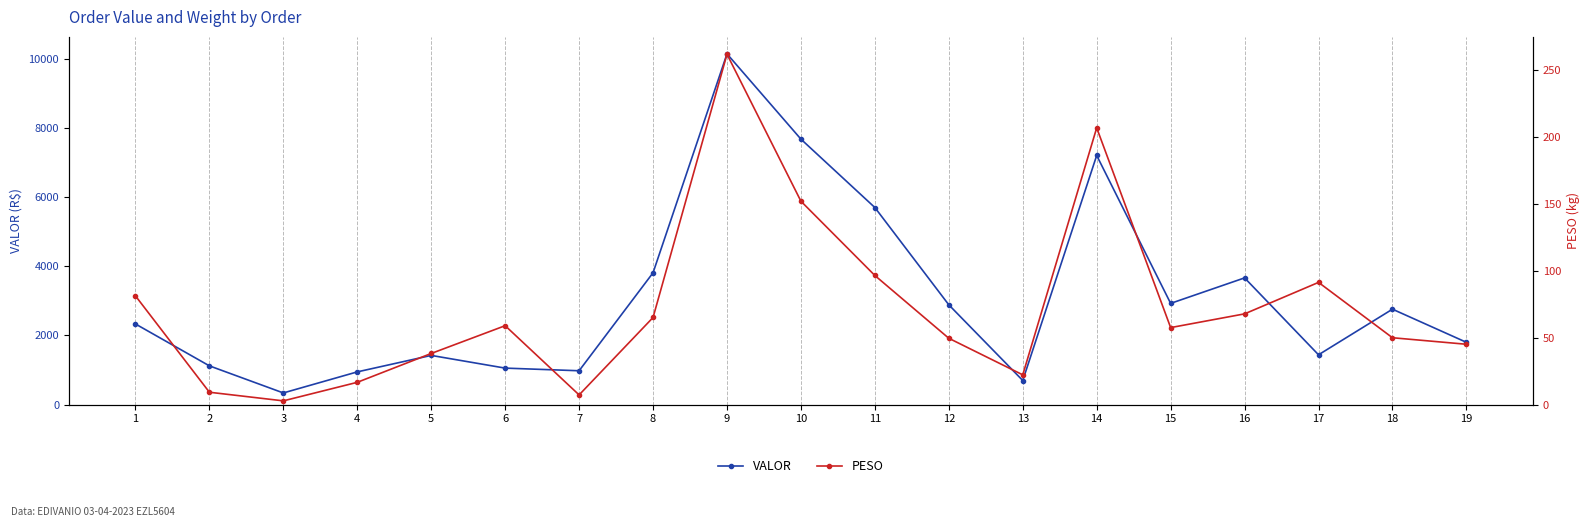

Between 12 and 15, which series saw the biggest shift?

VALOR